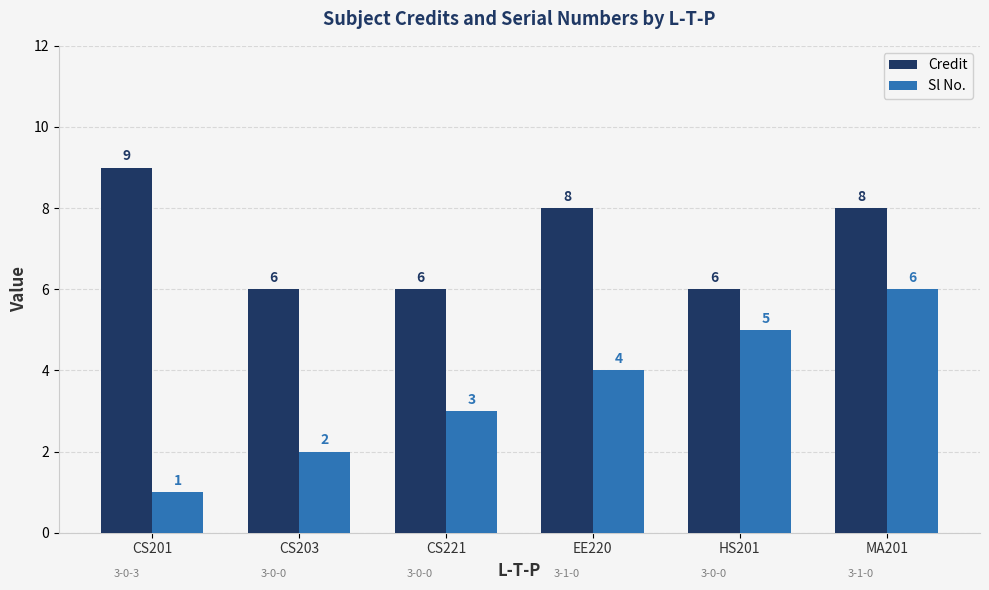

Is it true that Sl No. equals 3 at CS221?

True